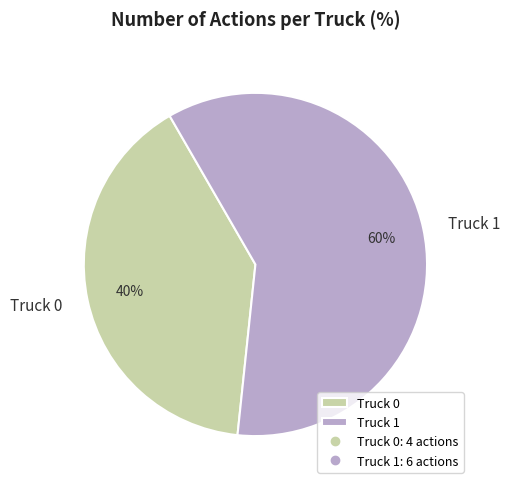

Combined, do Truck 1 and Truck 0 account for over 50%?

Yes